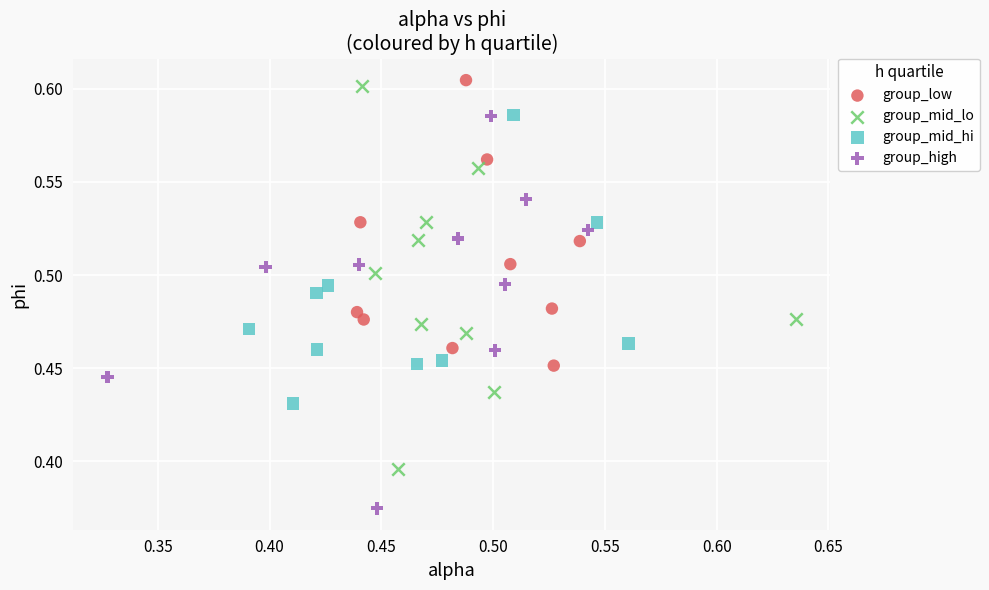

What are all the series names shown in the legend?

group_low, group_mid_lo, group_mid_hi, group_high